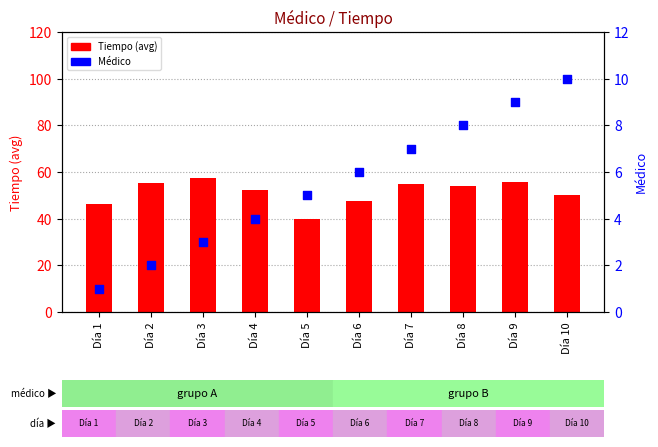

What is the total value across all series at Día 10?

60.0